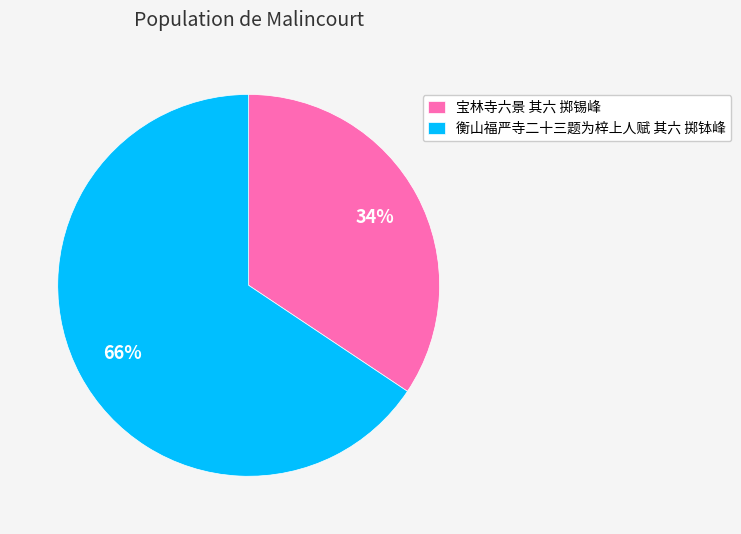

Do 宝林寺六景 其六 掷锡峰 and 衡山福严寺二十三题为梓上人赋 其六 掷钵峰 together represent more than half of the pie?

Yes